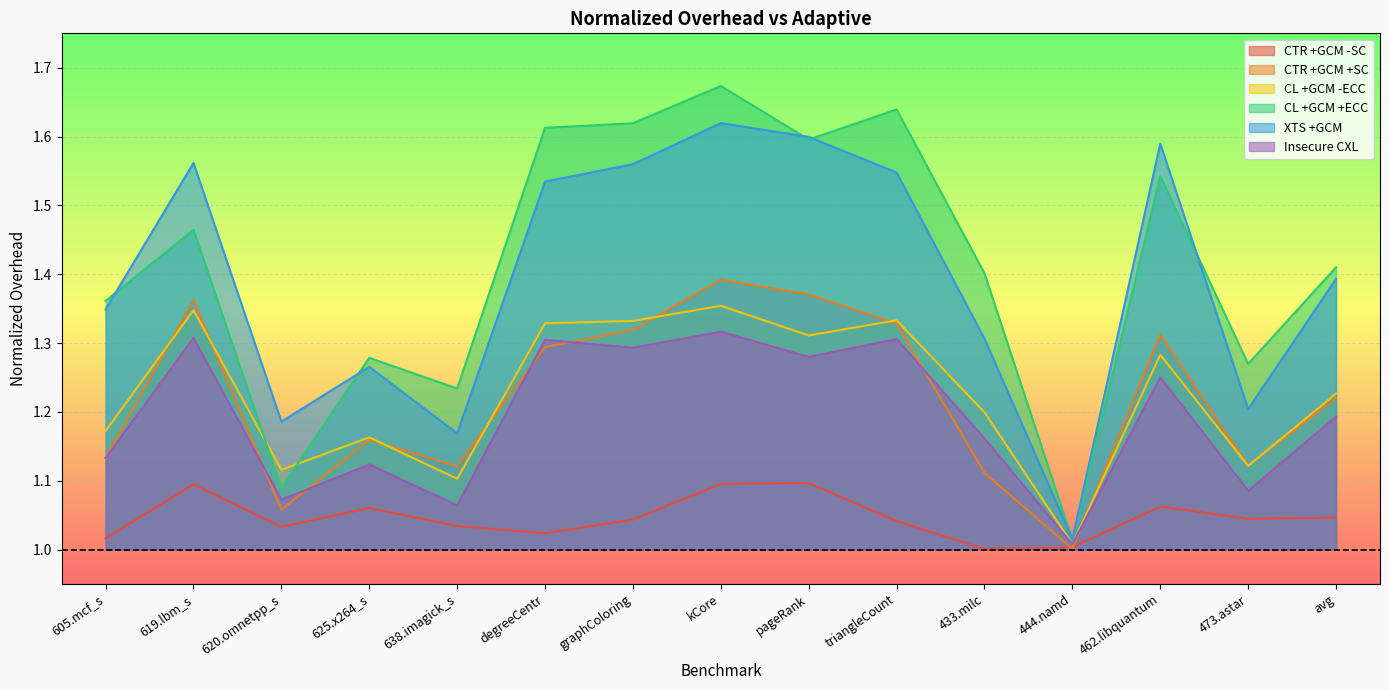

Which series has the largest range (max minus min)?

CL +GCM +ECC